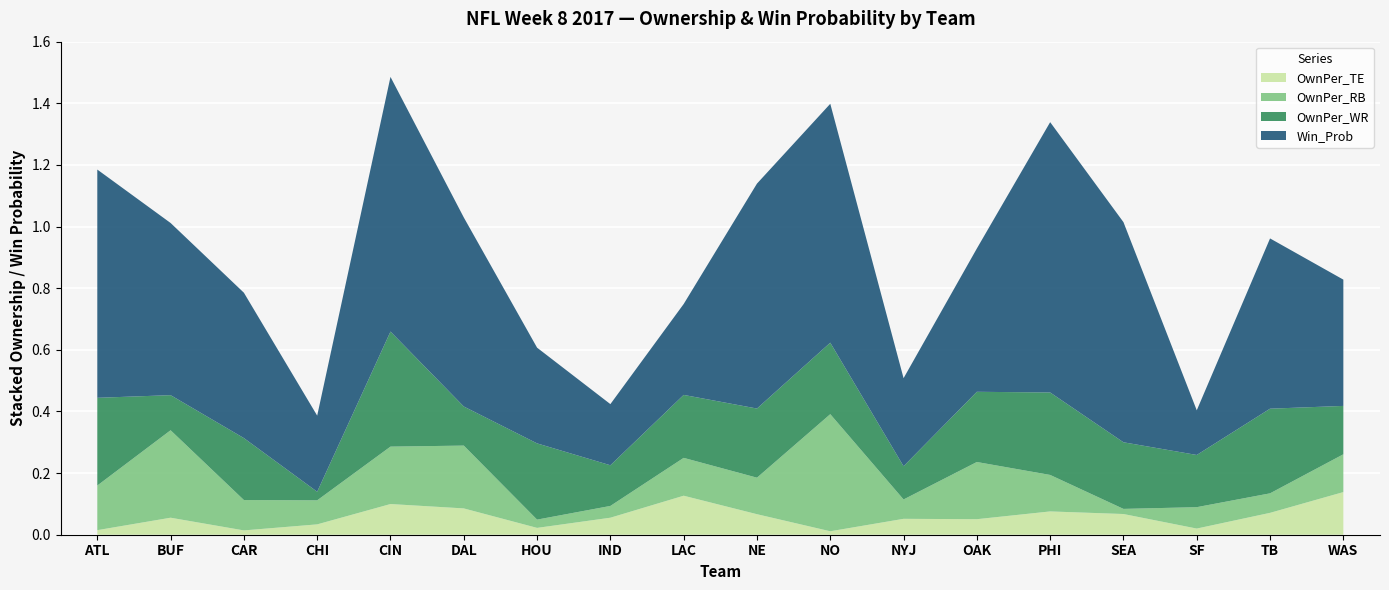

Reading left to right, transcribe all the data shown in this chart.

Win_Prob: ATL=0.7	BUF=0.6	CAR=0.5	CHI=0.2	CIN=0.8	DAL=0.6	HOU=0.3	IND=0.2	LAC=0.3	NE=0.7	NO=0.8	NYJ=0.3	OAK=0.5	PHI=0.9	SEA=0.7	SF=0.1	TB=0.6	WAS=0.4
OwnPer_RB: ATL=0.1	BUF=0.3	CAR=0.1	CHI=0.1	CIN=0.2	DAL=0.2	HOU=0.0	IND=0.0	LAC=0.1	NE=0.1	NO=0.4	NYJ=0.1	OAK=0.2	PHI=0.1	SEA=0.0	SF=0.1	TB=0.1	WAS=0.1
OwnPer_WR: ATL=0.3	BUF=0.1	CAR=0.2	CHI=0.0	CIN=0.4	DAL=0.1	HOU=0.2	IND=0.1	LAC=0.2	NE=0.2	NO=0.2	NYJ=0.1	OAK=0.2	PHI=0.3	SEA=0.2	SF=0.2	TB=0.3	WAS=0.2
OwnPer_TE: ATL=0.0	BUF=0.1	CAR=0.0	CHI=0.0	CIN=0.1	DAL=0.1	HOU=0.0	IND=0.1	LAC=0.1	NE=0.1	NO=0.0	NYJ=0.1	OAK=0.1	PHI=0.1	SEA=0.1	SF=0.0	TB=0.1	WAS=0.1